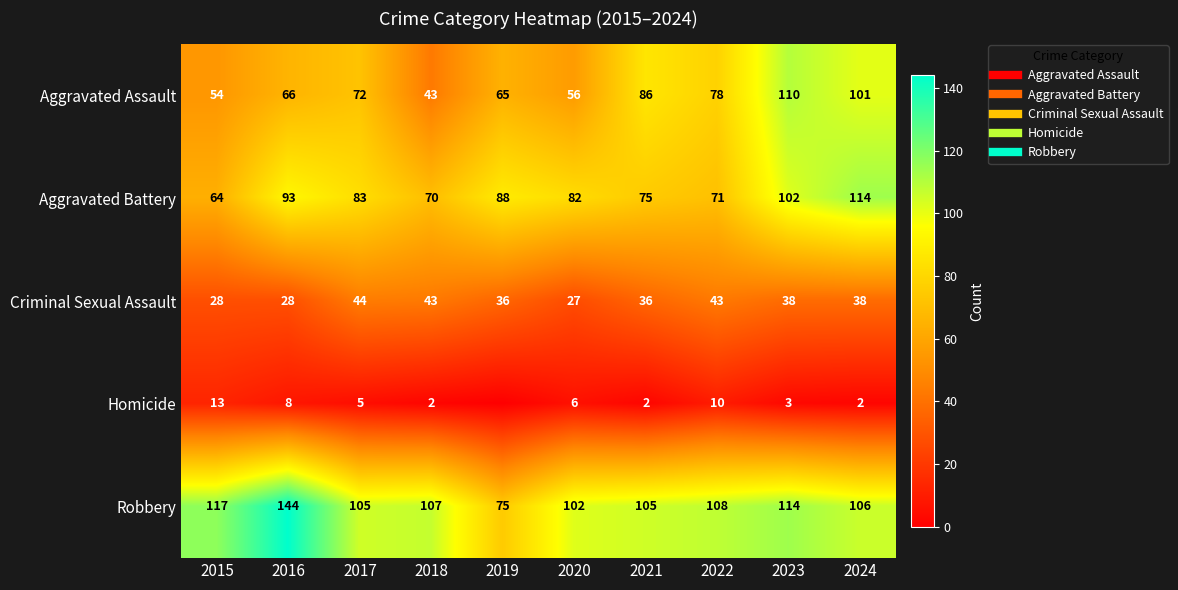

Between 2023 and 2017, which is larger?

2023